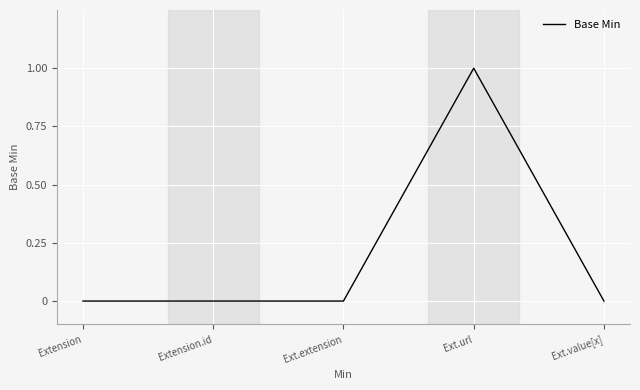

What position from the left is Ext.value[x]?

5